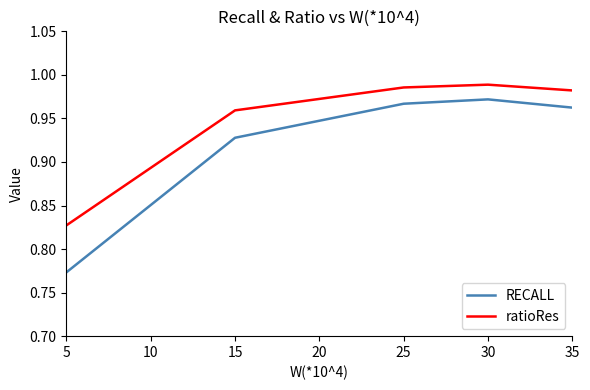

Count the RECALL values in the range 0 to 1.

5